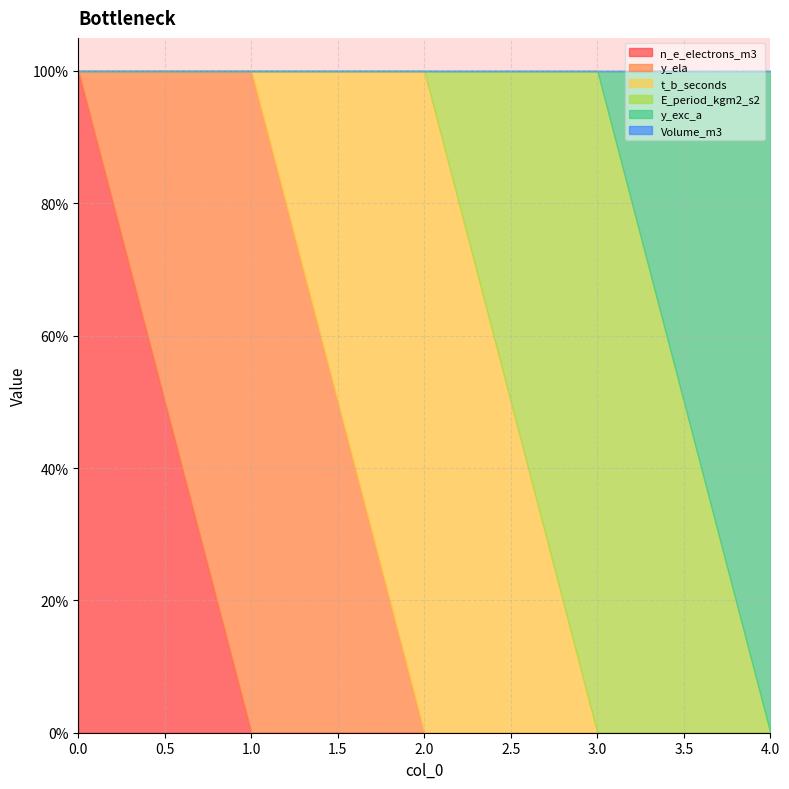

Count the number of data series in this chart.

6